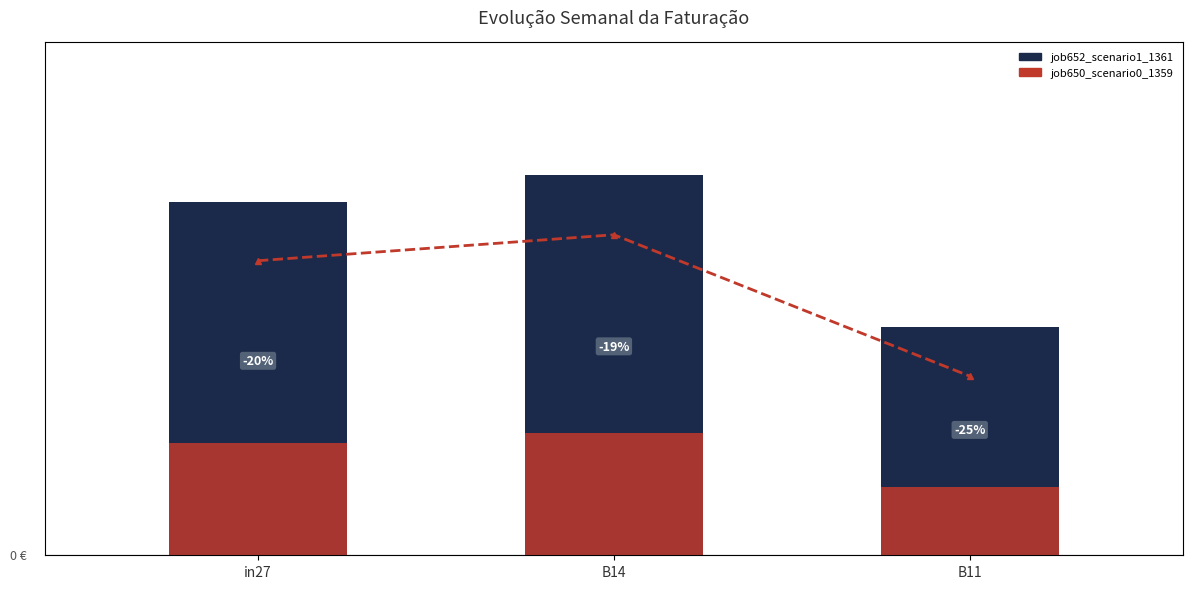

What is the difference between the second highest and minimum values in the job652_scenario1_1361 series?

0.3